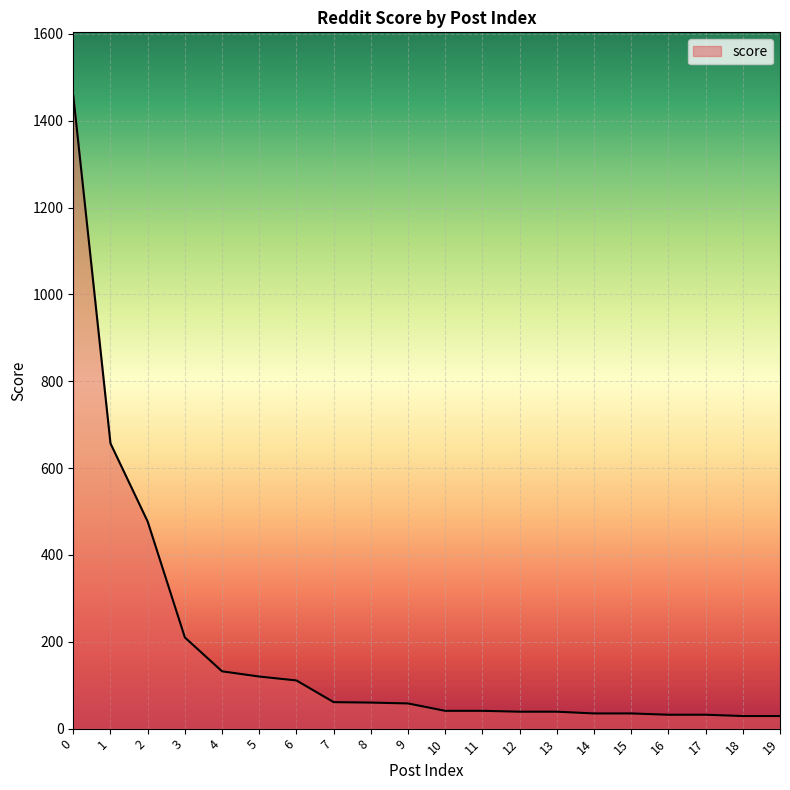

What is the greatest value displayed?

1458